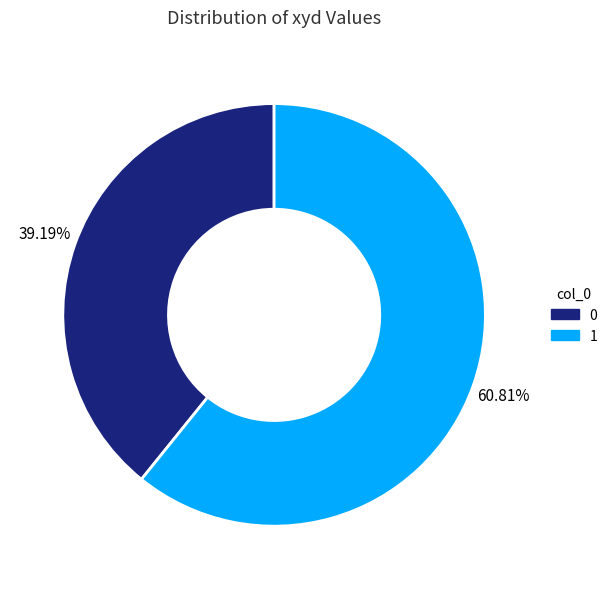

What percentage is the 0 slice, to the nearest percent?

39%